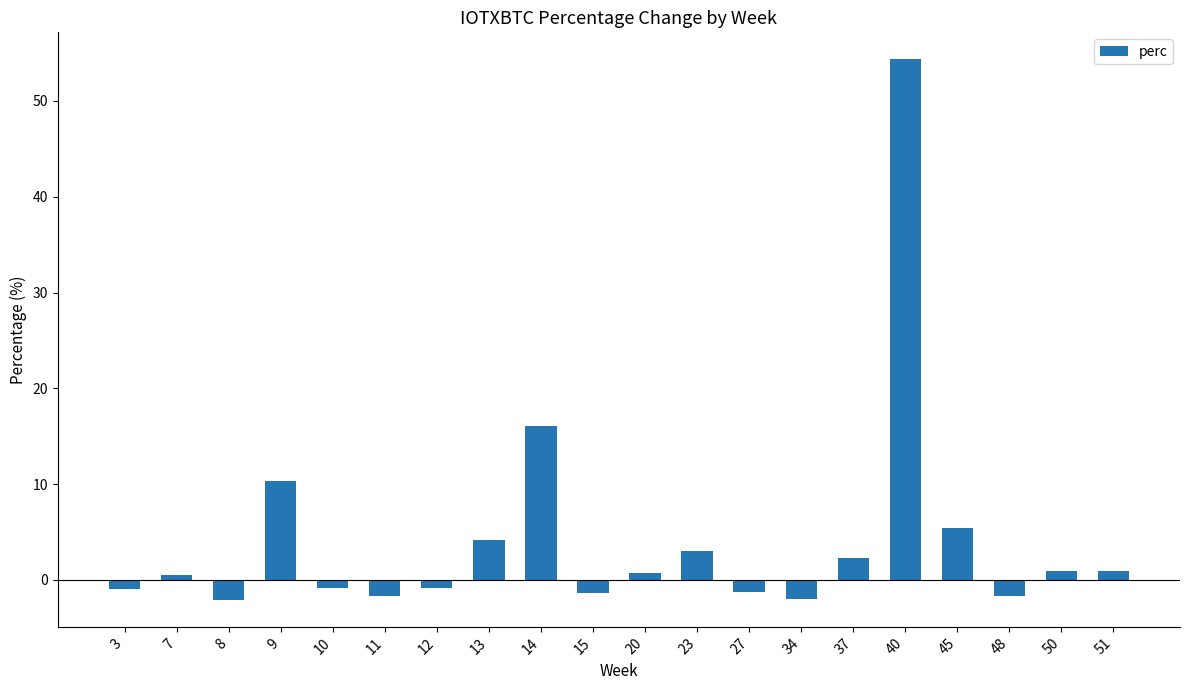

What is the difference between the maximum and minimum values?

56.4